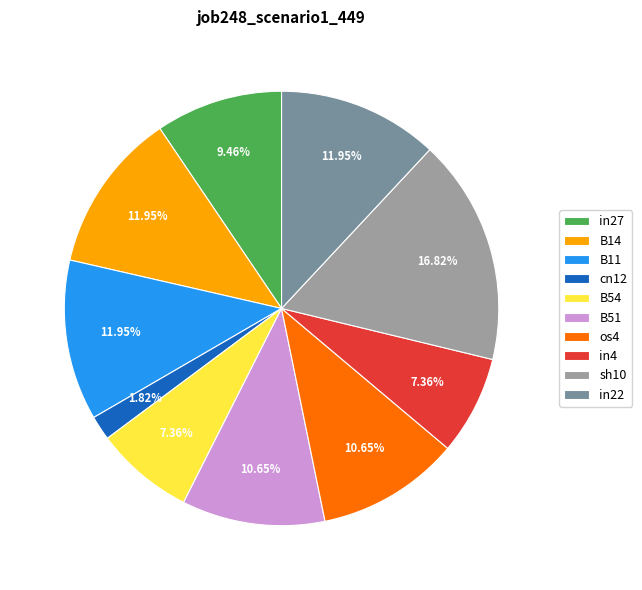

Which slice is the smallest?

cn12